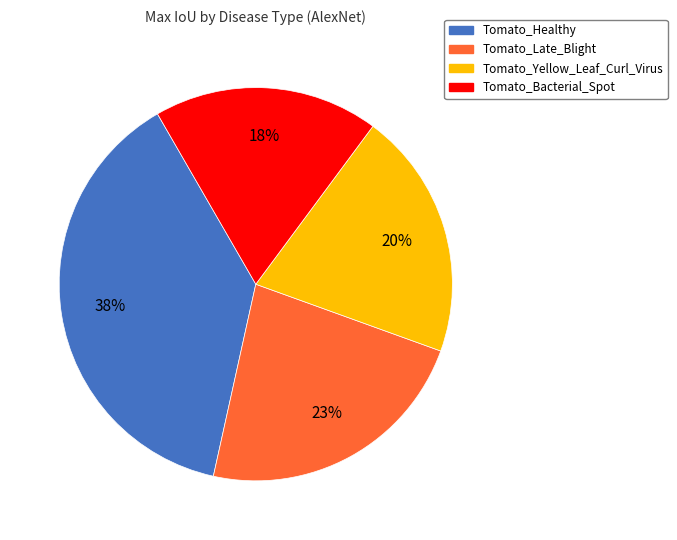

Is Tomato_Late_Blight the majority of the pie?

No